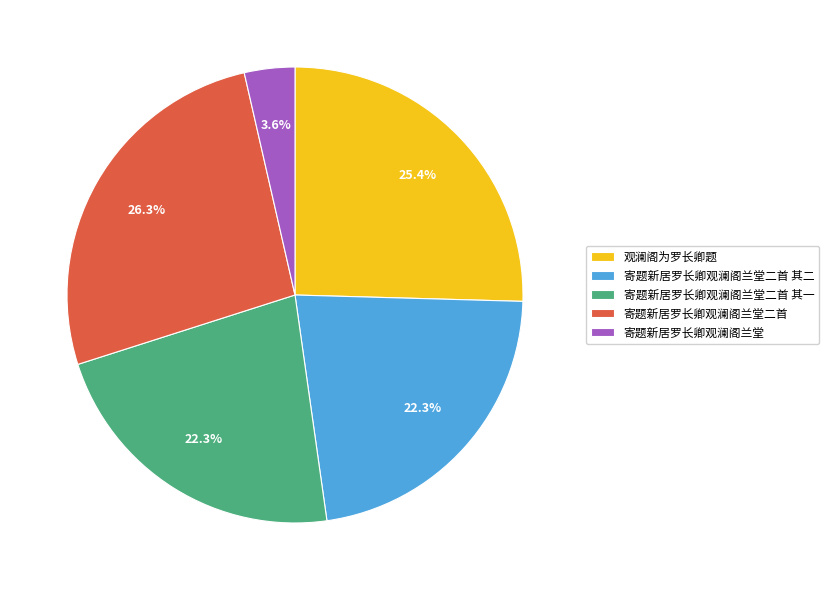

Combined, do 寄题新居罗长卿观澜阁兰堂二首 and 寄题新居罗长卿观澜阁兰堂二首 其一 account for over 50%?

No